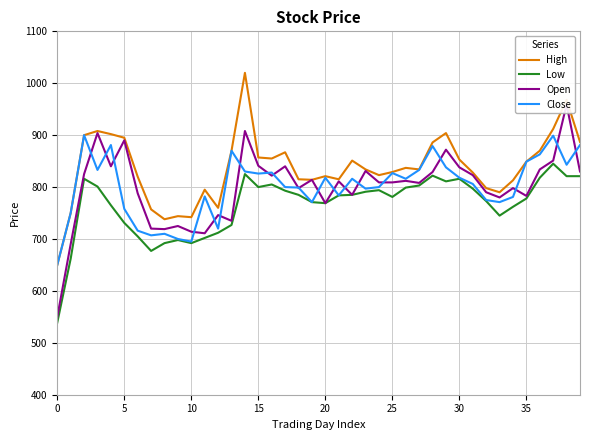

How many data points in Open are above 811?

19